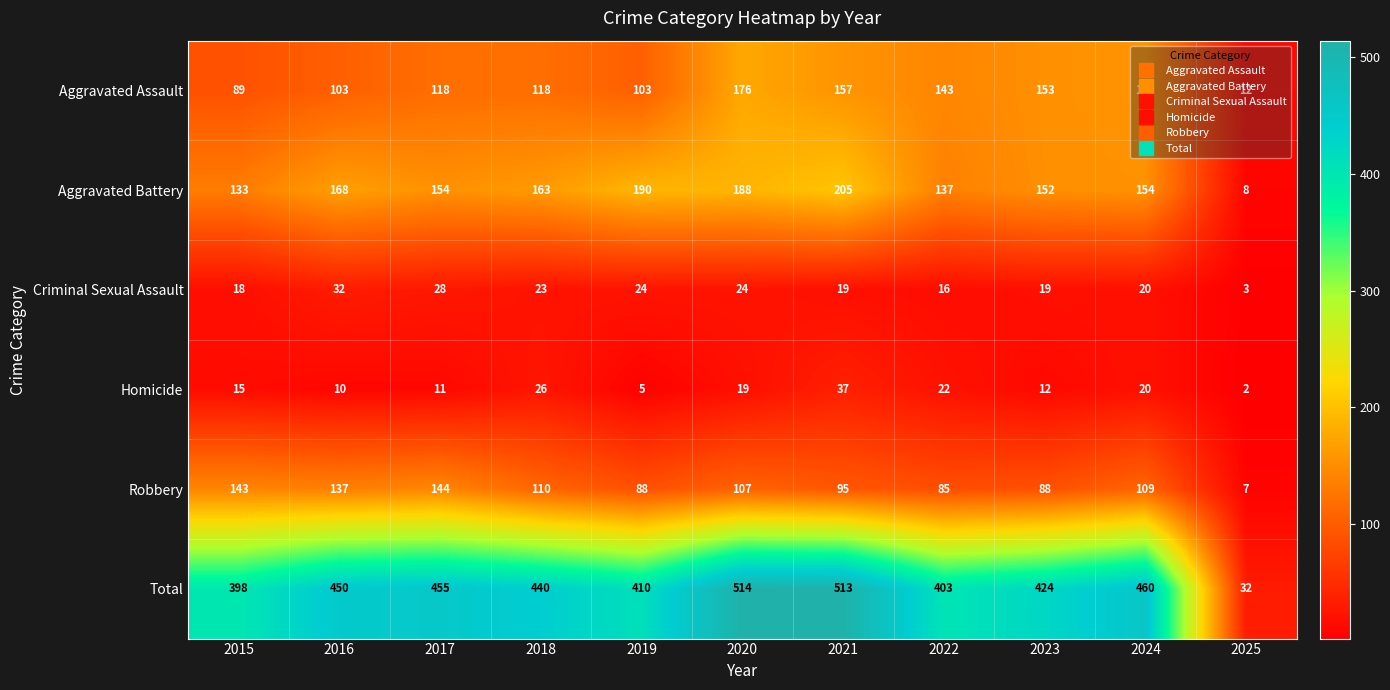

What is the sum of all Criminal Sexual Assault values?

226